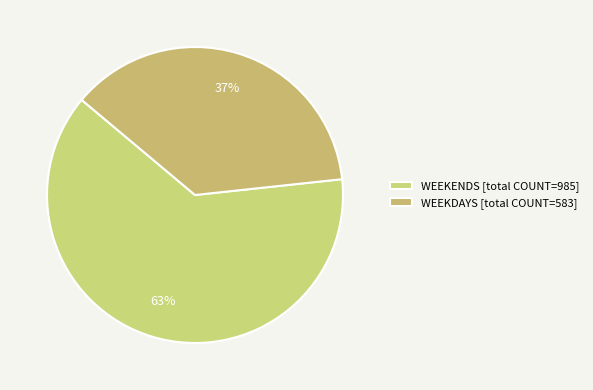

Count the number of slices in the pie.

2